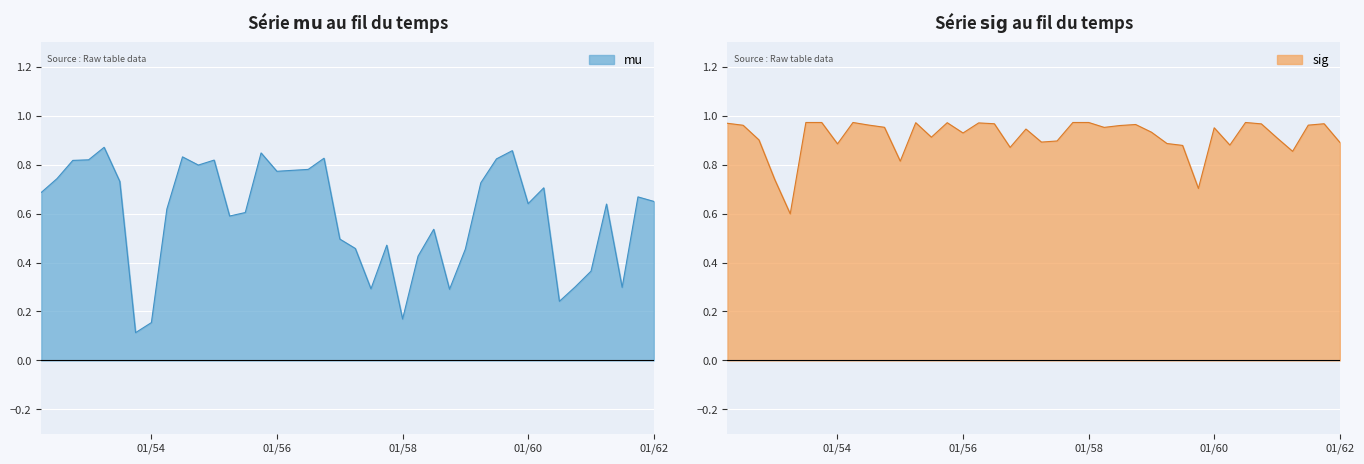

What is the label of the 39th point from the left?

1961-10-01